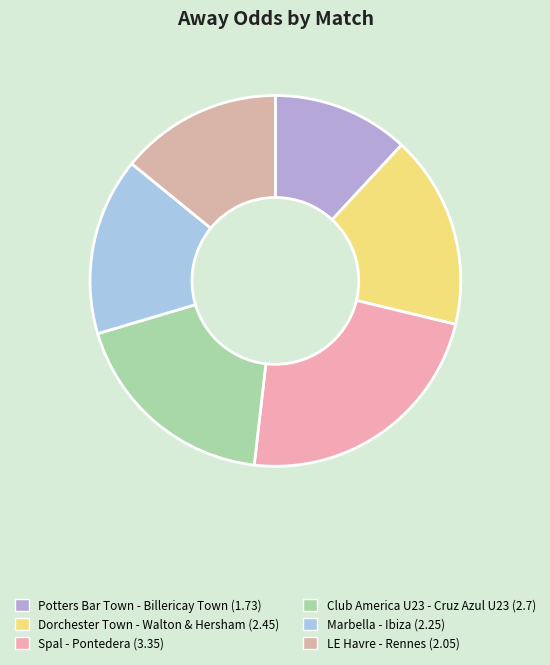

Is there a majority slice in this chart?

No